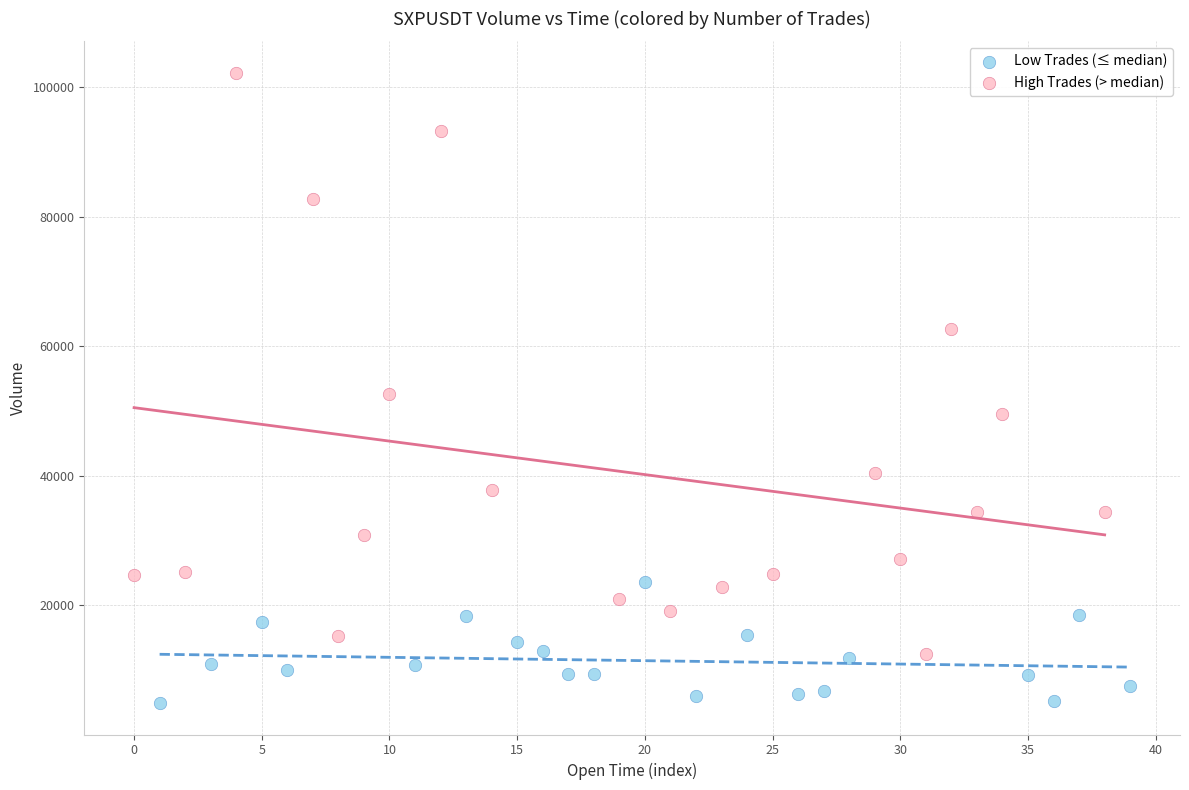

Which series contains the highest Y value?

High Trades (> median)